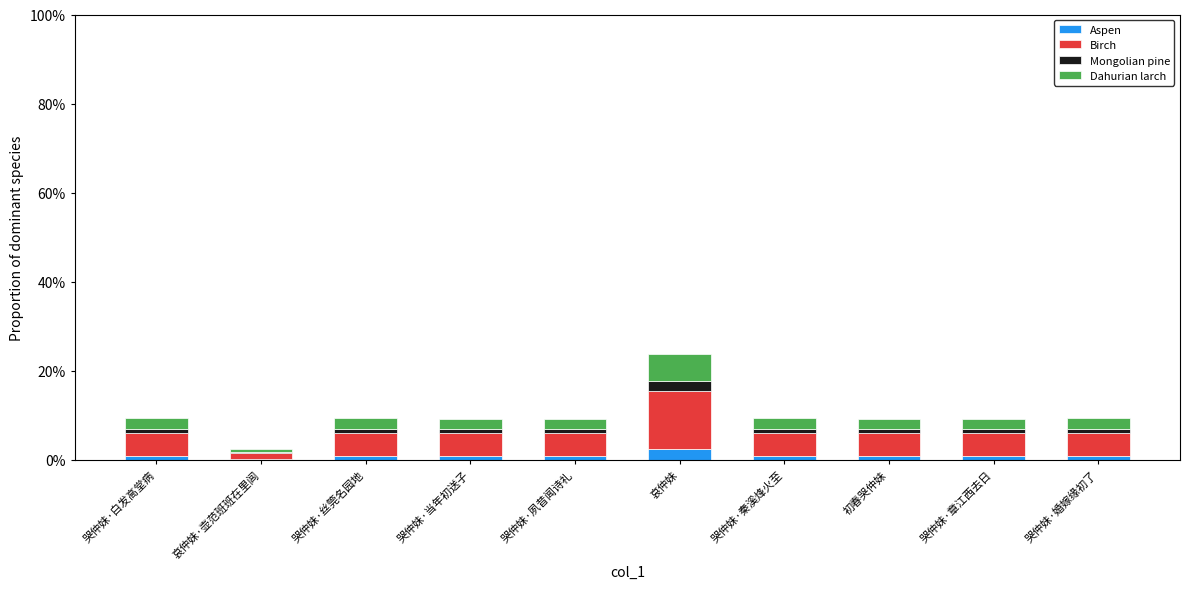

What are all the series names shown in the legend?

Aspen, Birch, Mongolian pine, Dahurian larch